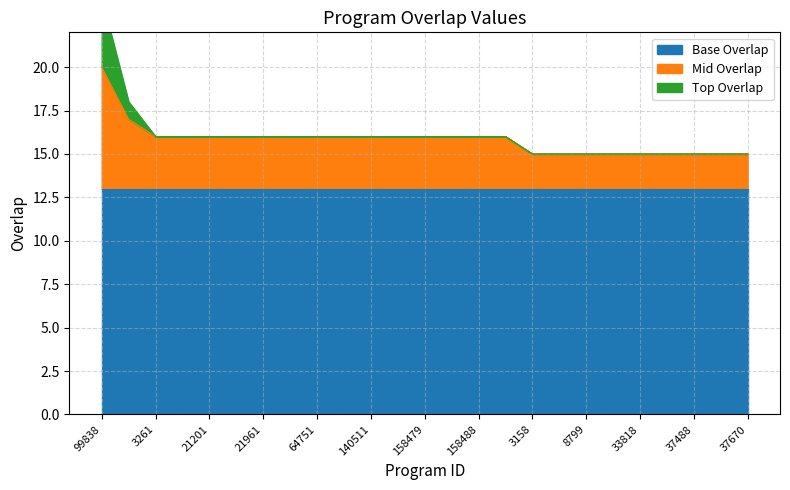

What is the minimum value shown in the chart?

15